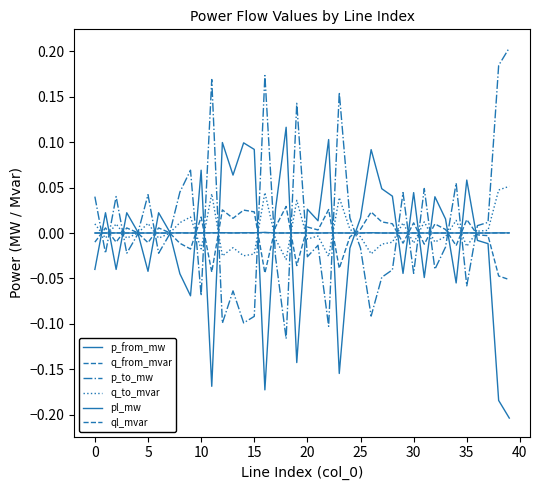

What is the label of the 37th point from the left?

36